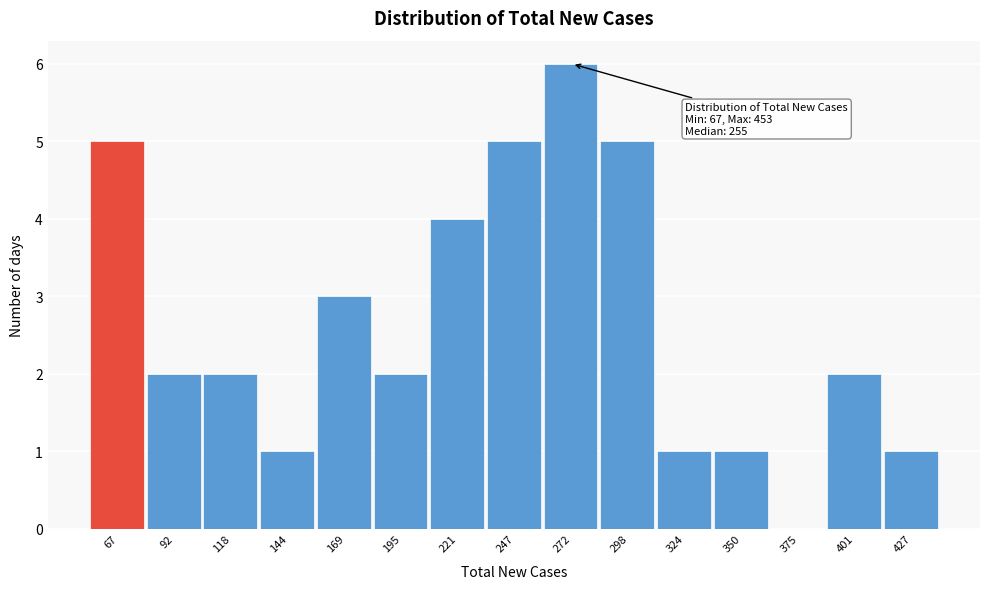

Reading left to right, what are all the values shown in this chart?

67=5	92=2	118=2	144=1	169=3	195=2	221=4	247=5	272=6	298=5	324=1	350=1	375=0	401=2	427=1